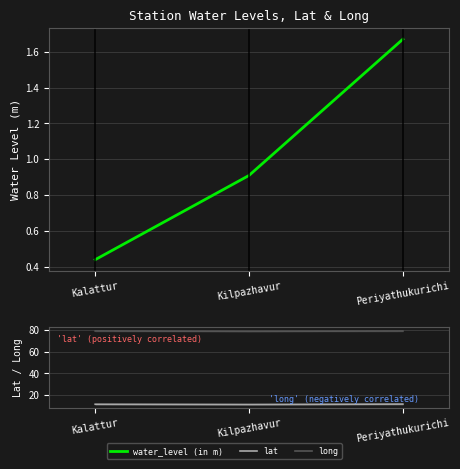

What is the sum of all long values?

237.8